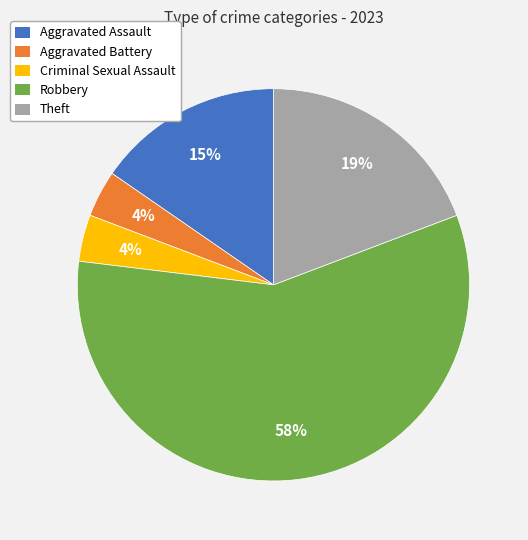

Which slice is the largest?

Robbery